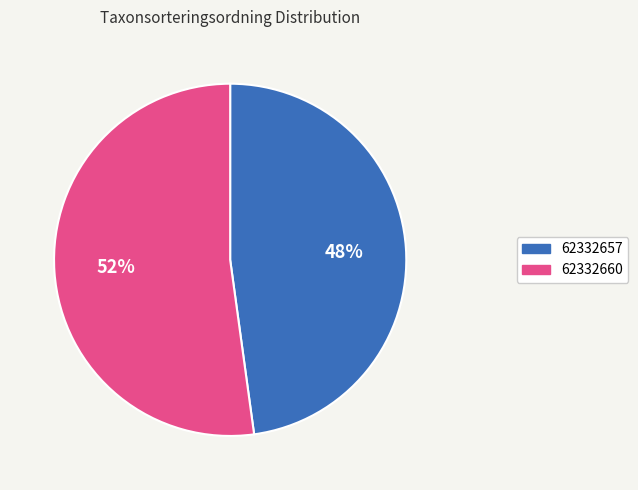

To the nearest percent, what portion does 62332660 represent?

52%